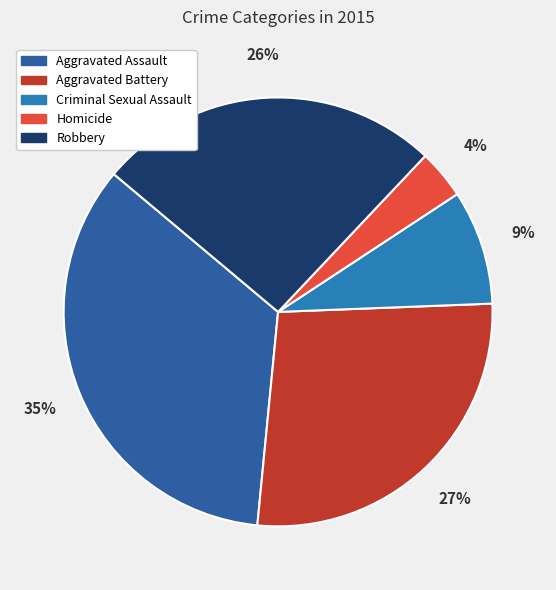

Count the number of slices in the pie.

5